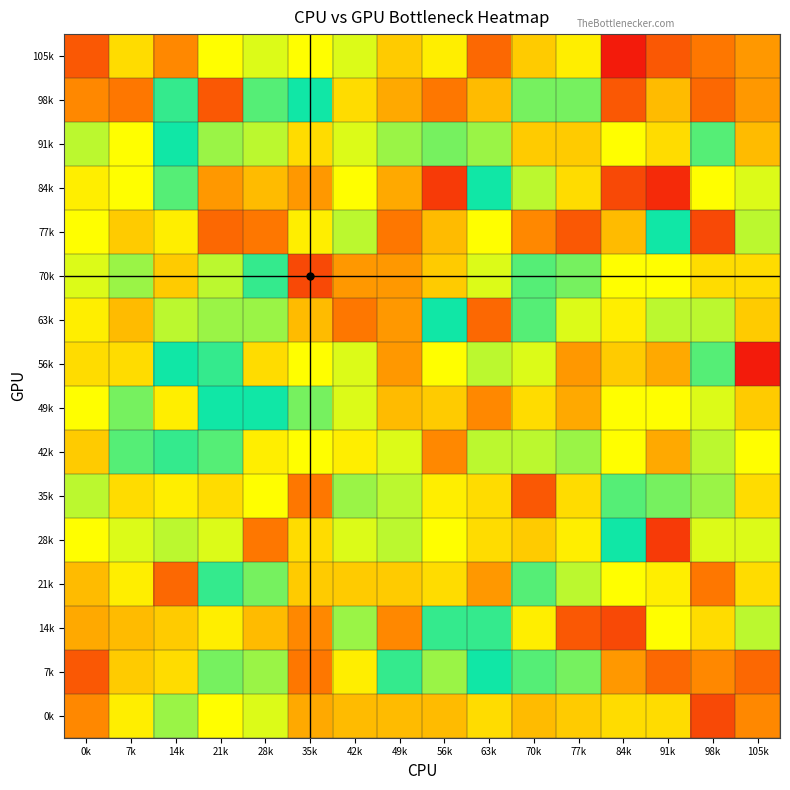

What is the total value across all series at 91k?

1542